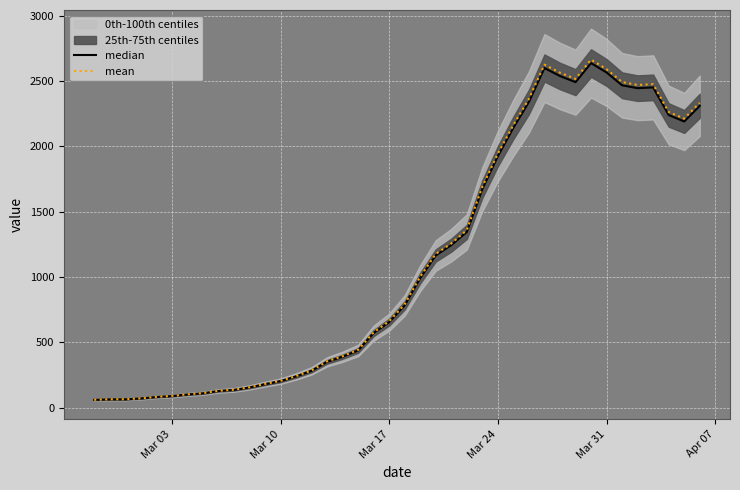

The median series shows 4114.2 at 31. True or false?

False